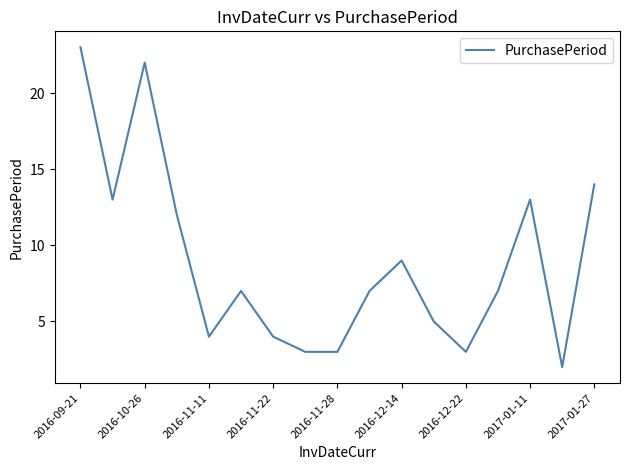

What is the difference between the maximum and minimum values?

21